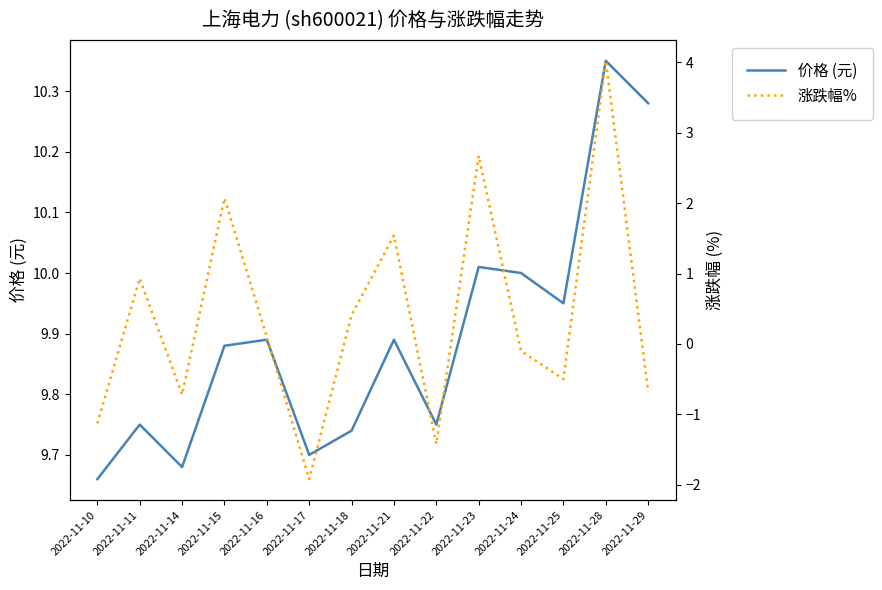

Rank the series at 2022-11-28 from highest to lowest value.

价格 (元), 涨跌幅%